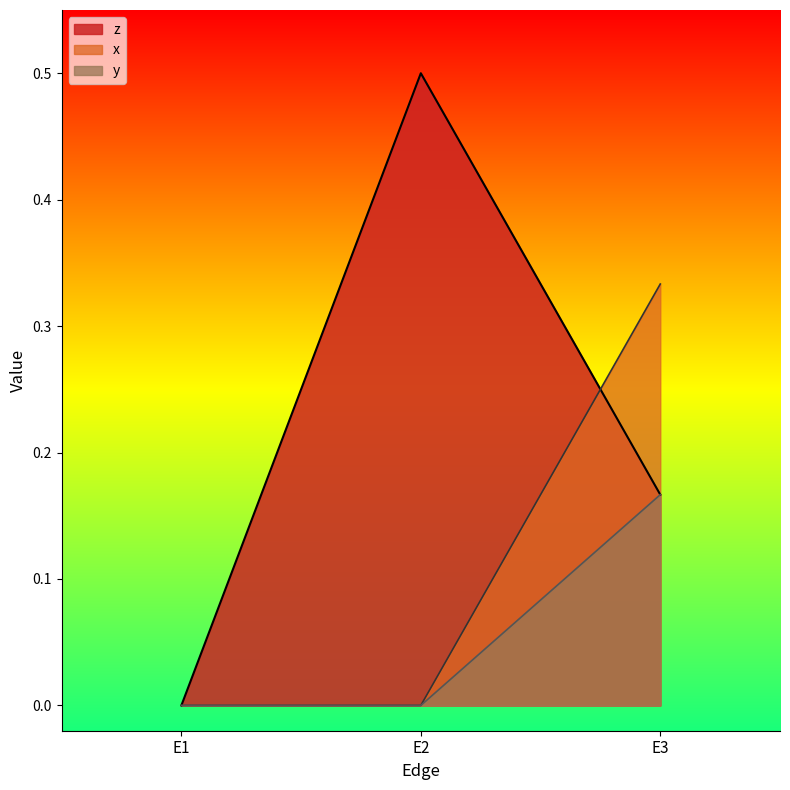

The z series shows 0.1 at E3. True or false?

False